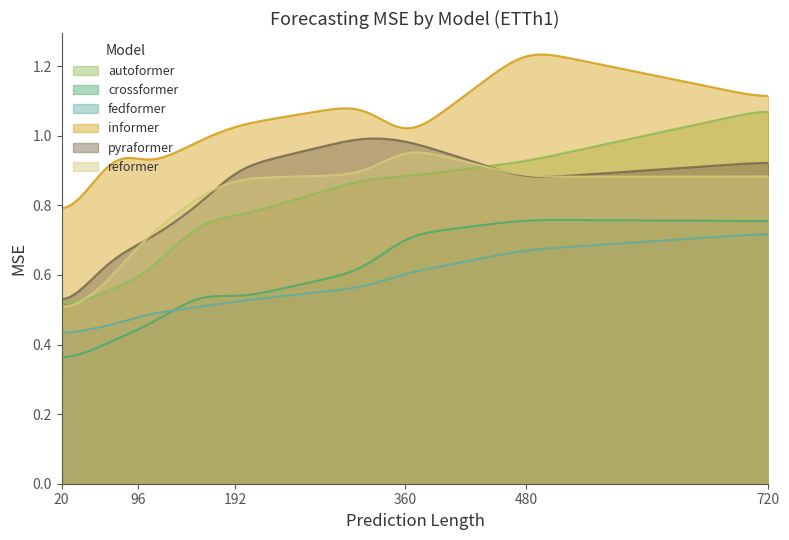

How many categories are shown in the chart?

300